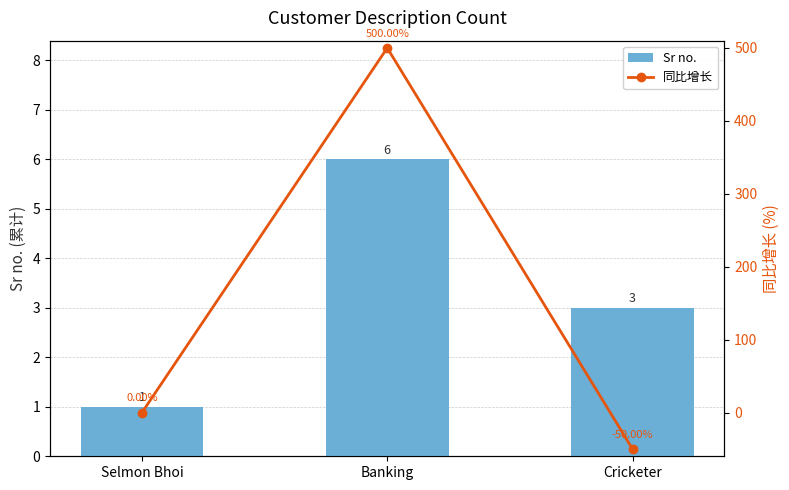

At which category is the sum across all series the highest?

Banking